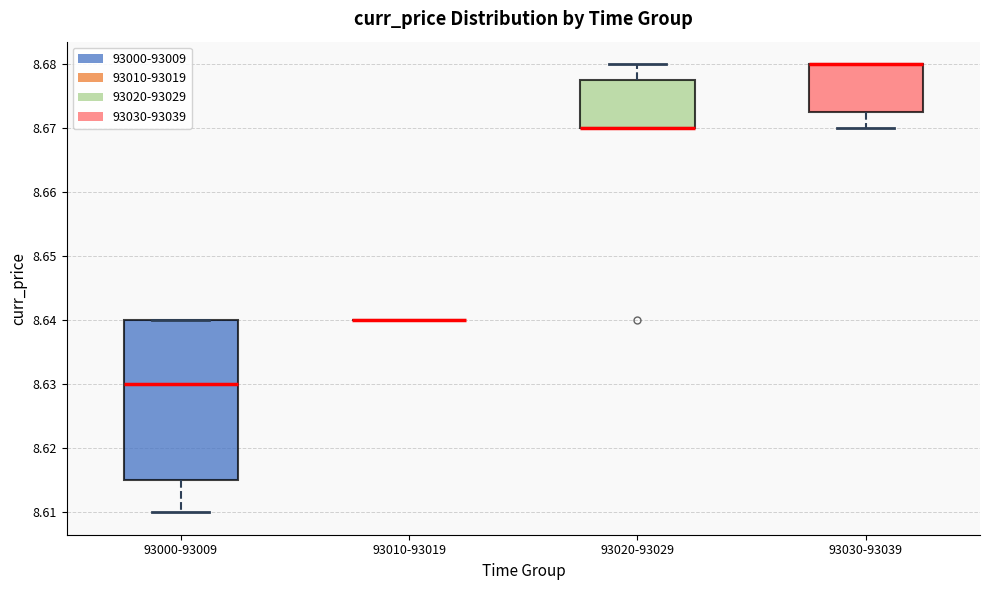

Reading left to right, read every box against the y-axis: the position of its median line, the range the box covers, and the ends of its whiskers. The values are not printed on the chart, so give them approximately, as read against the axis.

93000-93009: median 8.630, box 8.615 to 8.640, whiskers 8.610 to 8.640
93010-93019: box collapsed to a line at 8.640, whiskers 8.640 to 8.640
93020-93029: median 8.670 (drawn on the box's lower edge), box 8.670 to 8.678, whiskers 8.670 to 8.680
93030-93039: median 8.680 (drawn on the box's upper edge), box 8.673 to 8.680, whiskers 8.670 to 8.680